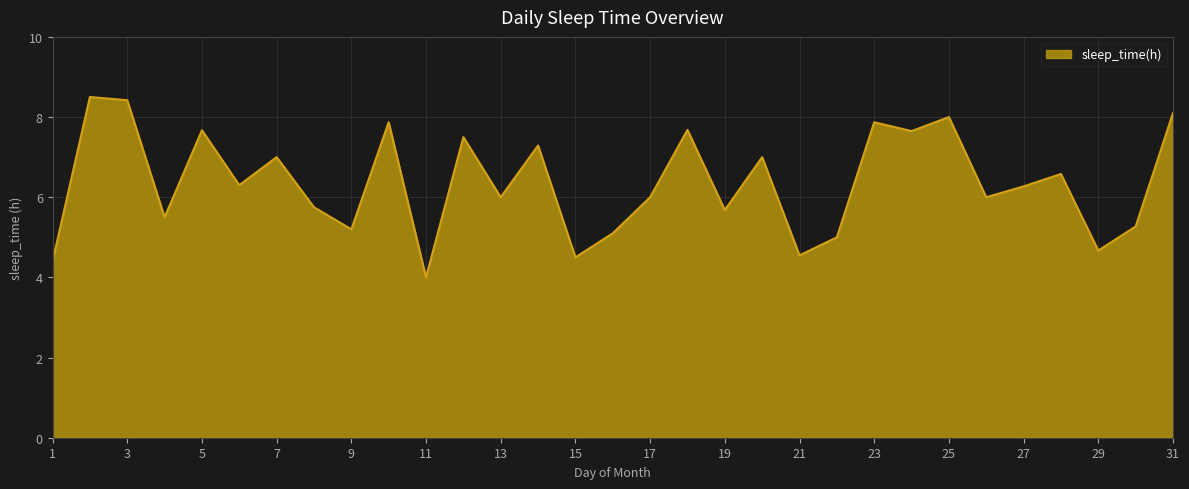

What is the minimum value shown in the chart?

4.0